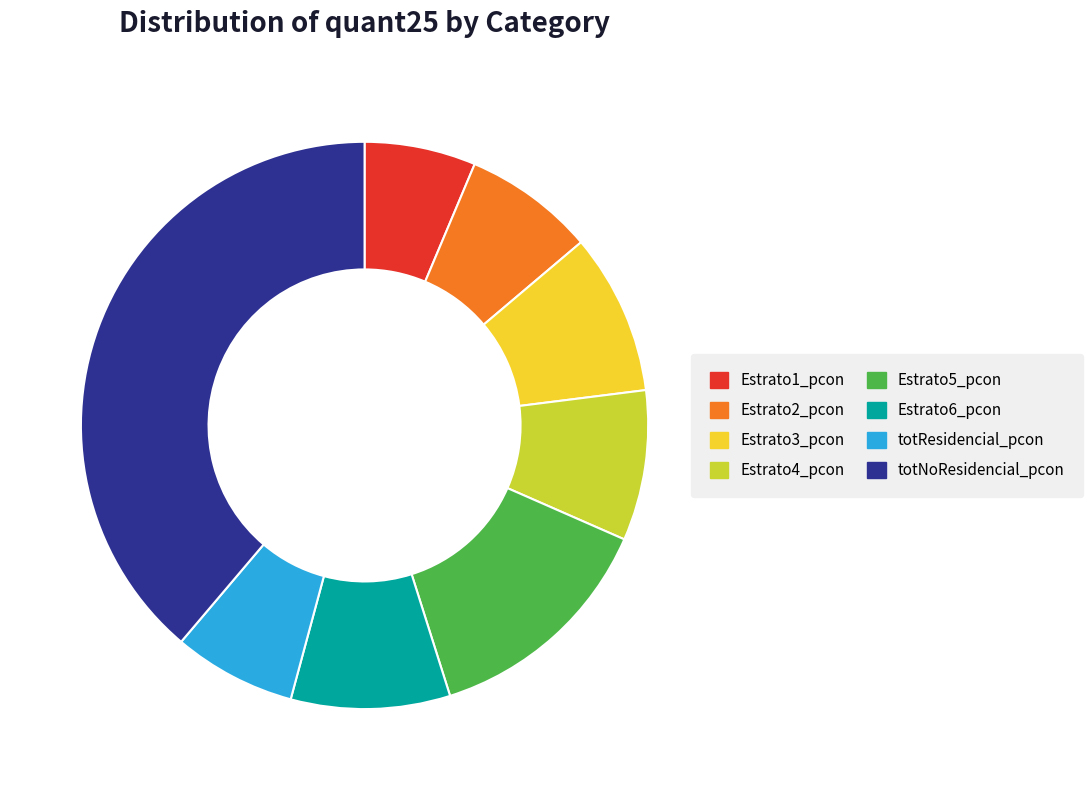

The Estrato2_pcon slice represents 1% of the pie. True or false?

False